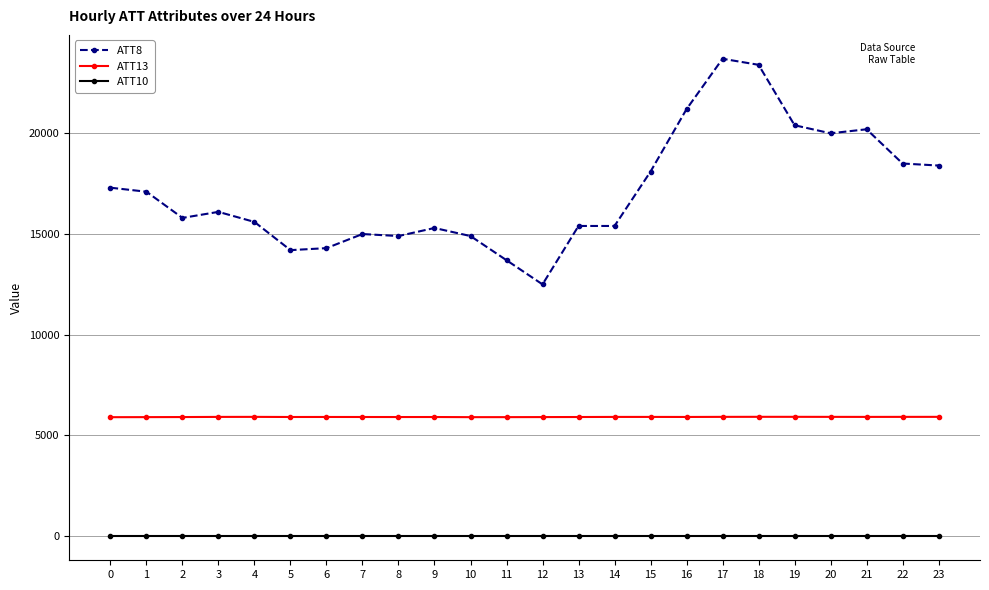

Which series has the widest spread of values?

ATT8